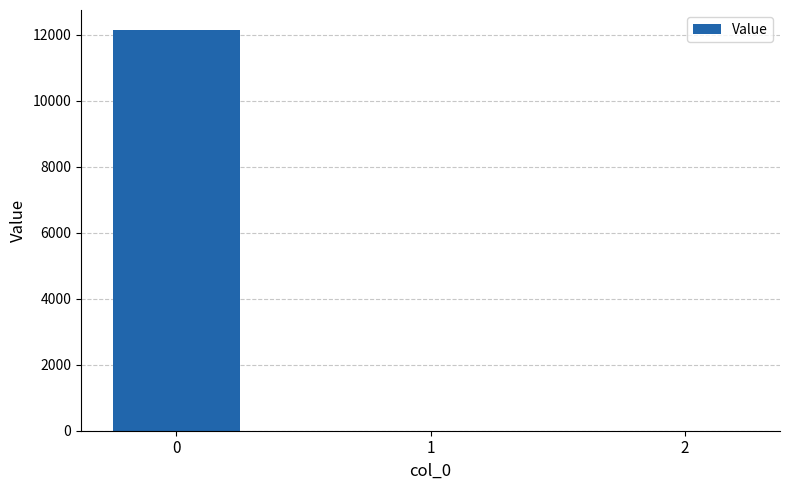

The value at 2 is 0.0. True or false?

True